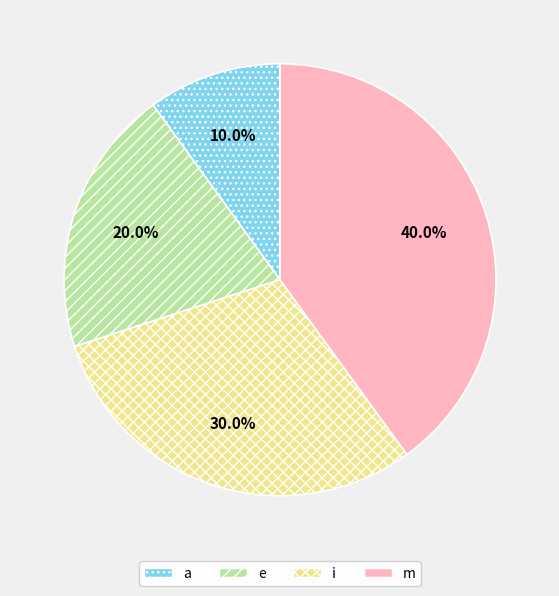

The e slice represents 28% of the pie. True or false?

False